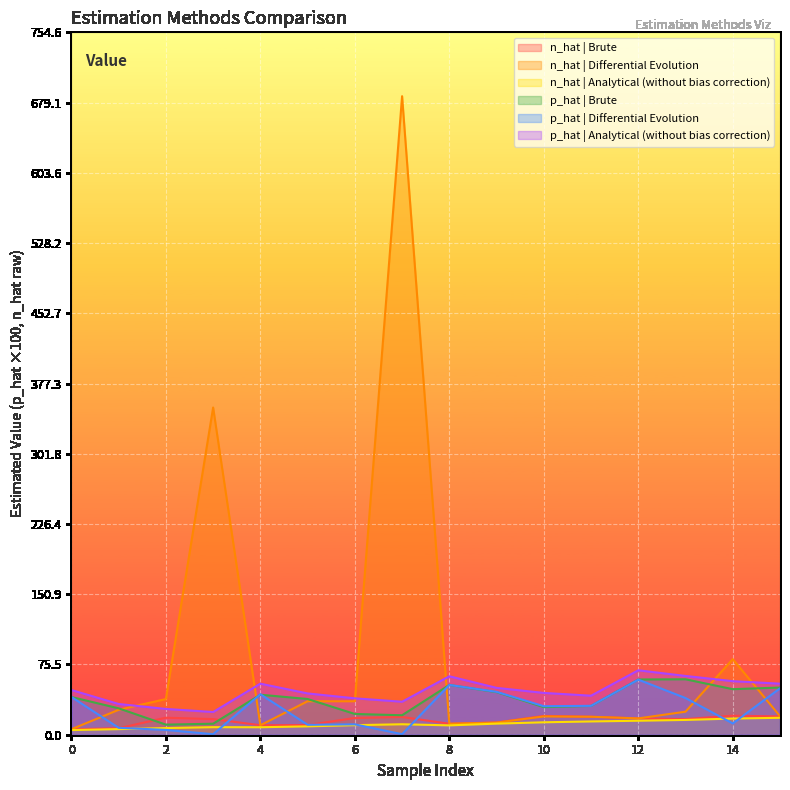

How many times do n_hat | Differential Evolution and p_hat | Analytical (without bias correction) cross each other?

6